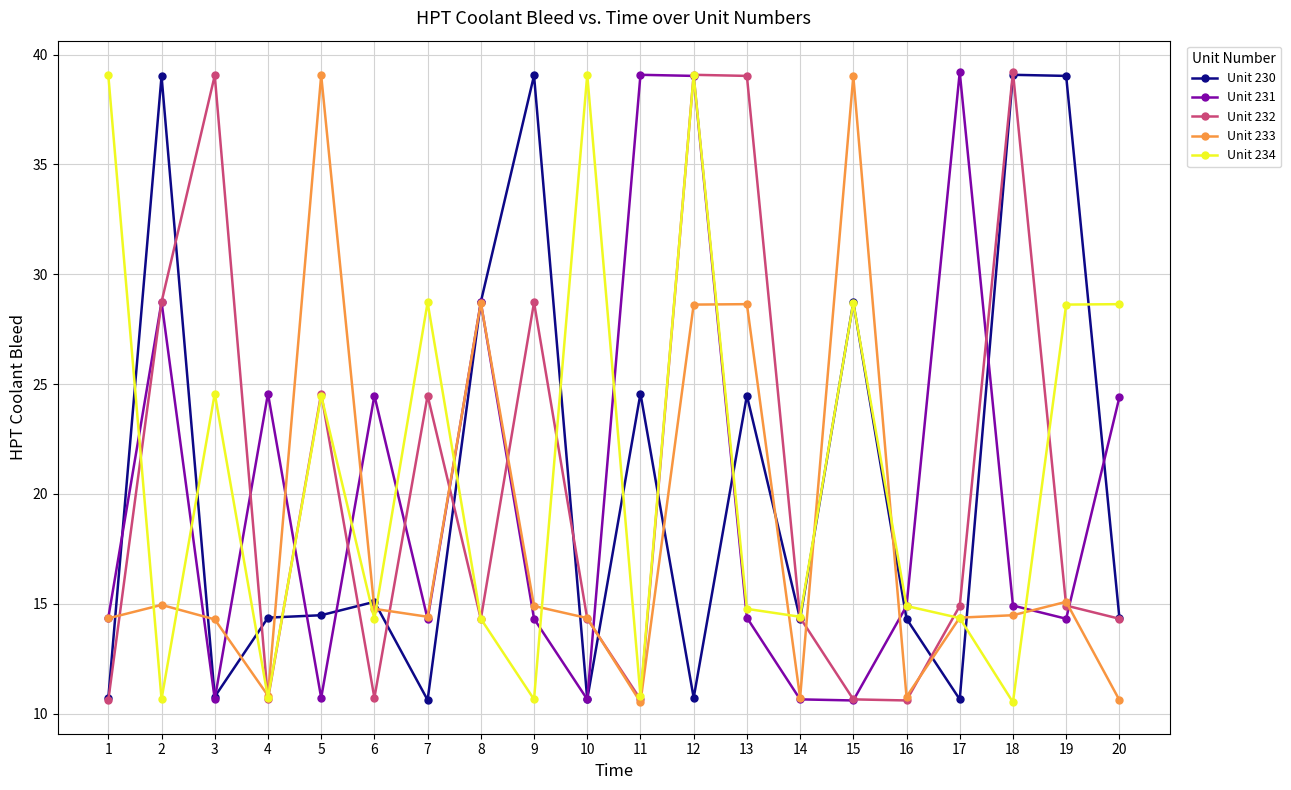

What is the lowest value of the Unit 234 series?

10.5